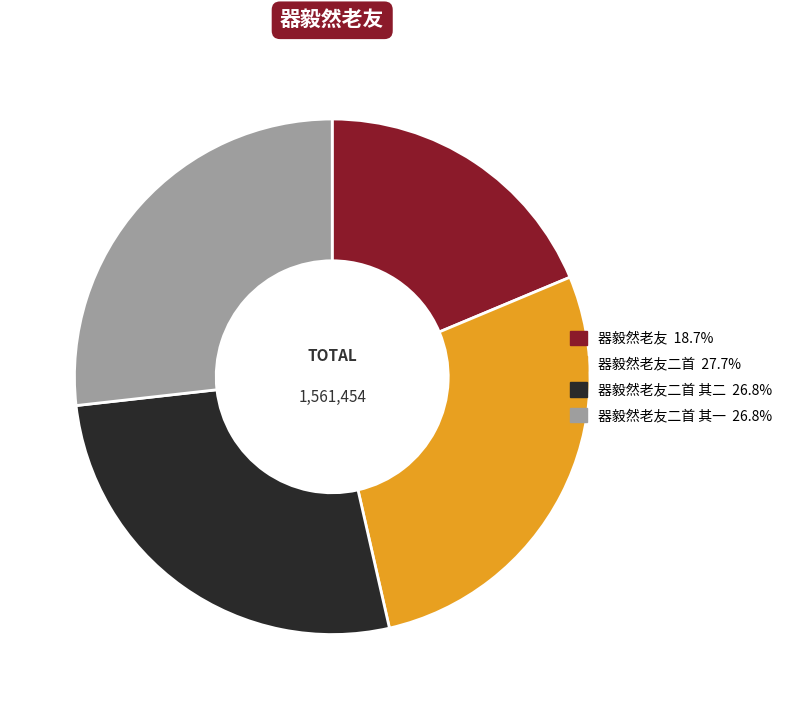

How many segments does this pie chart have?

4